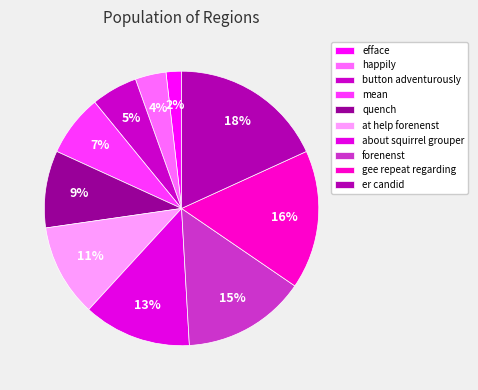

Which category has the biggest portion of the pie?

er candid